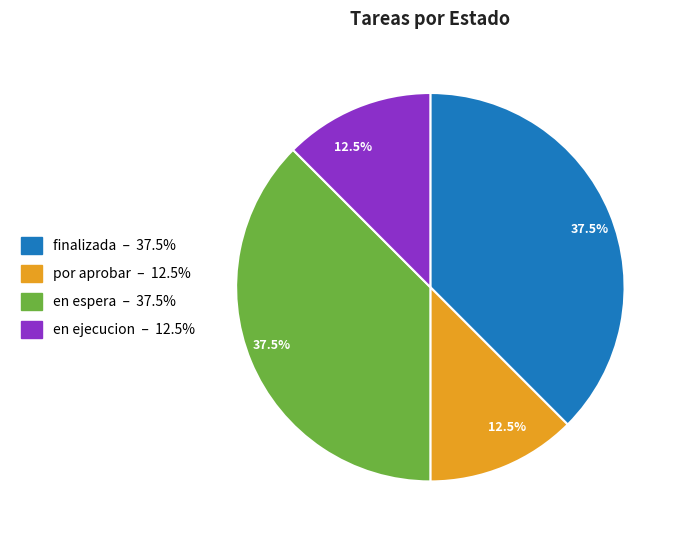

Does any single category account for the majority?

No